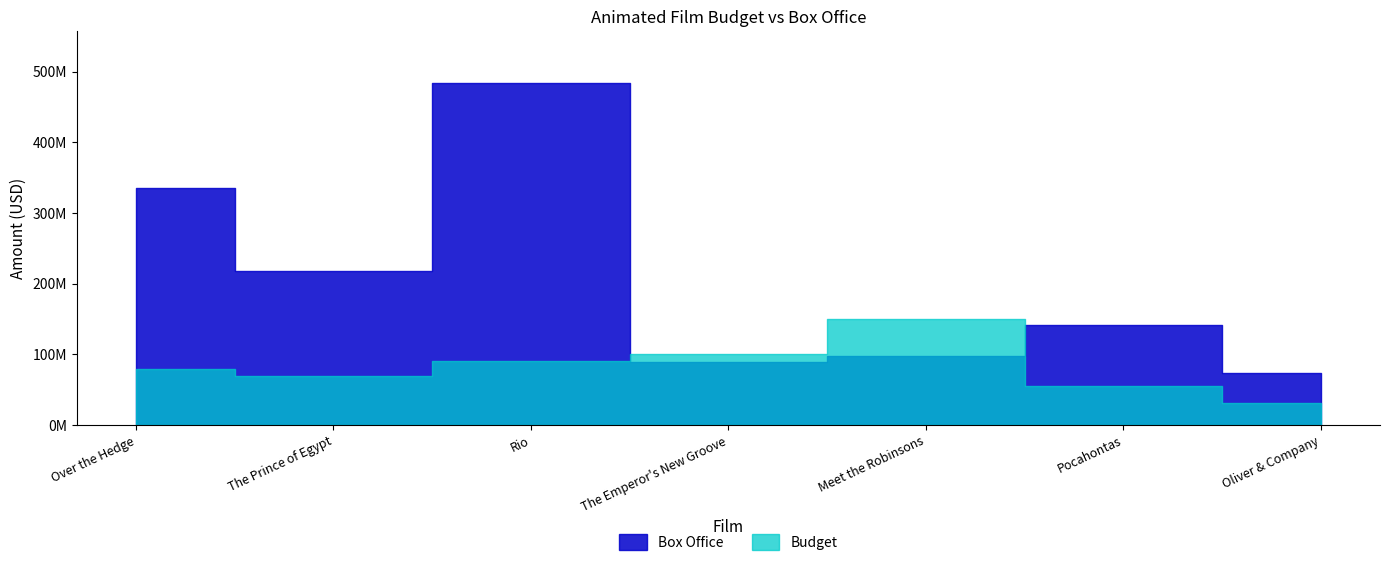

Where is the first local maximum for Box Office?

Rio